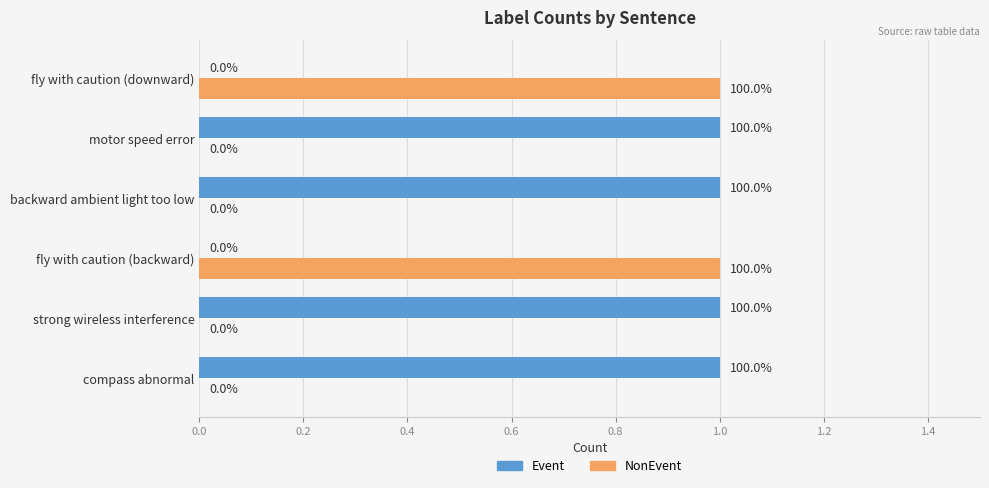

What is the maximum value for NonEvent?

1